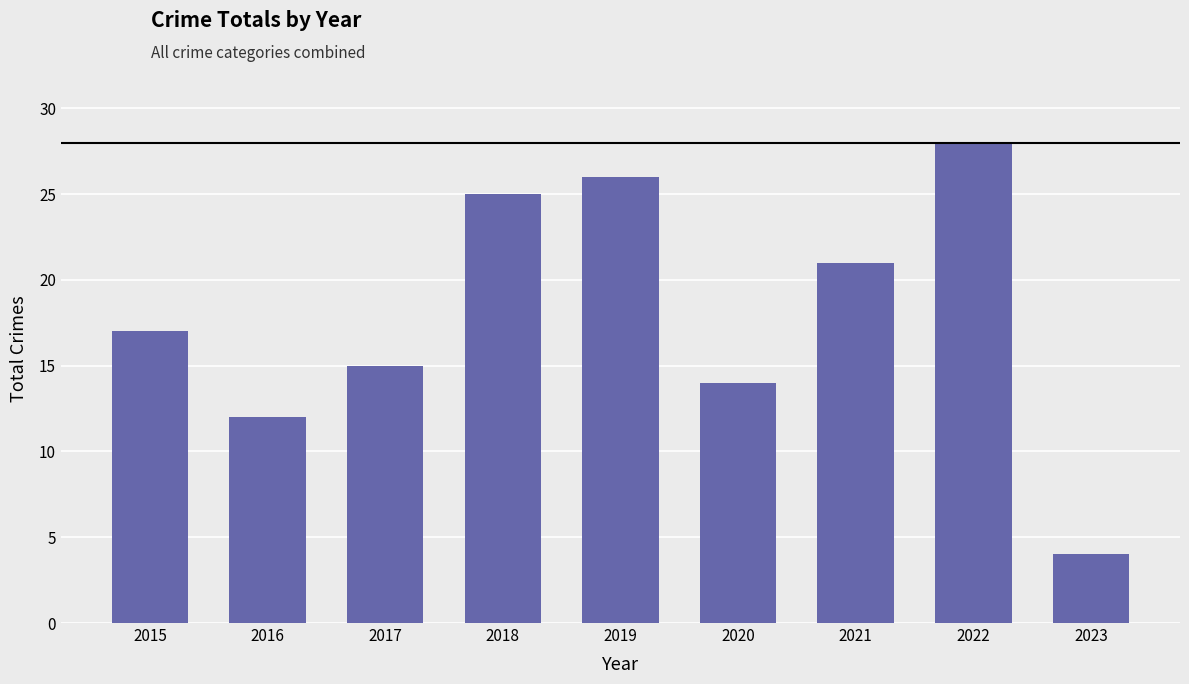

Reading left to right, extract all data points from this chart.

17	12	15	25	26	14	21	28	4